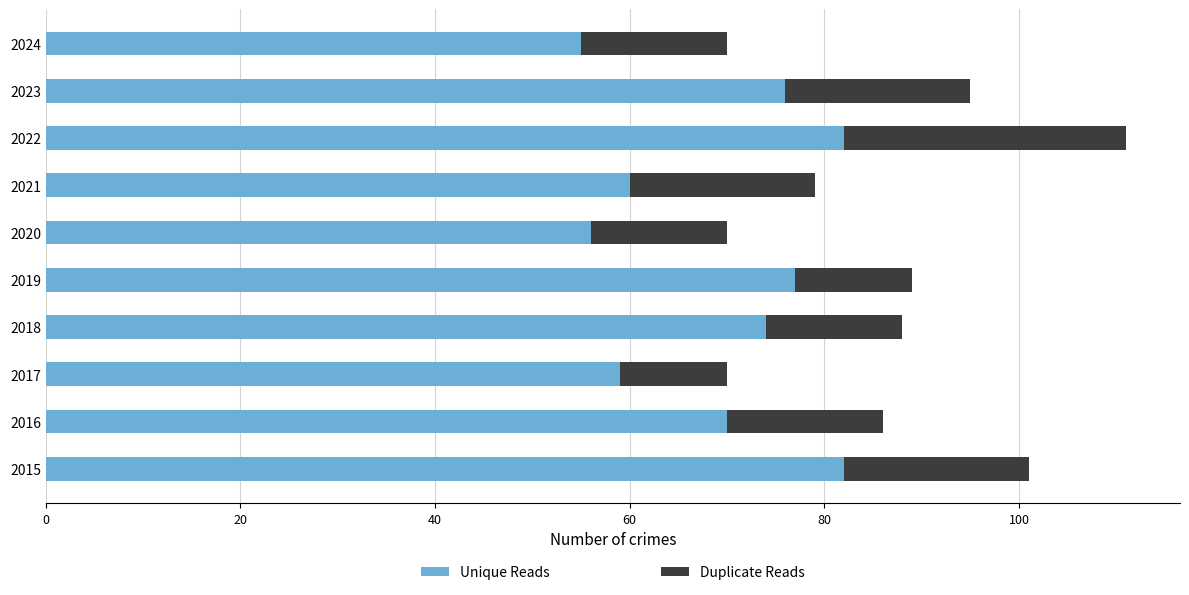

What is the sum of the Unique Reads values at 2019 and 2020?

133